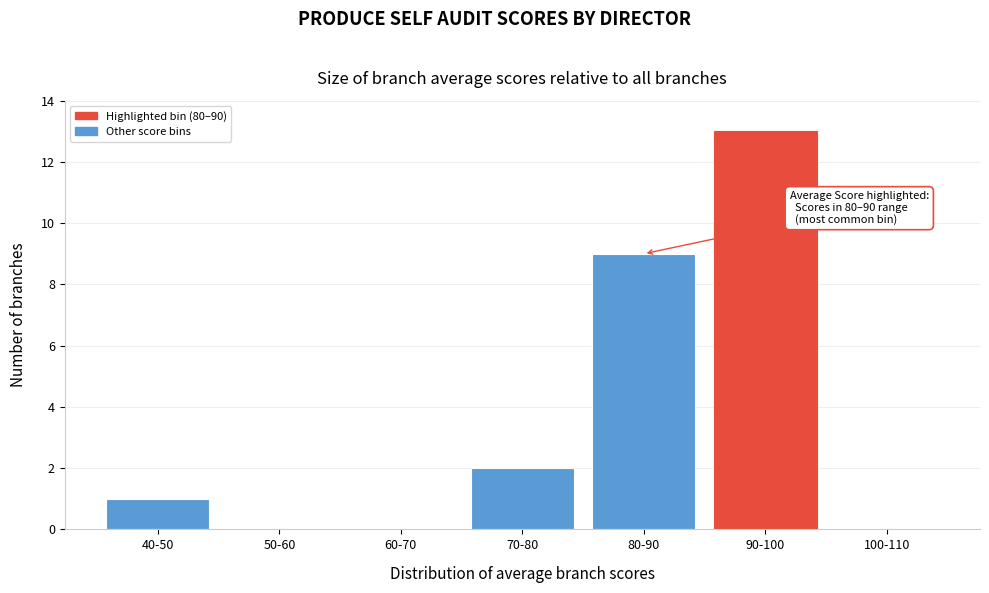

Reading right to left, what are all the values shown in this chart?

100-110=0	90-100=13	80-90=9	70-80=2	60-70=0	50-60=0	40-50=1